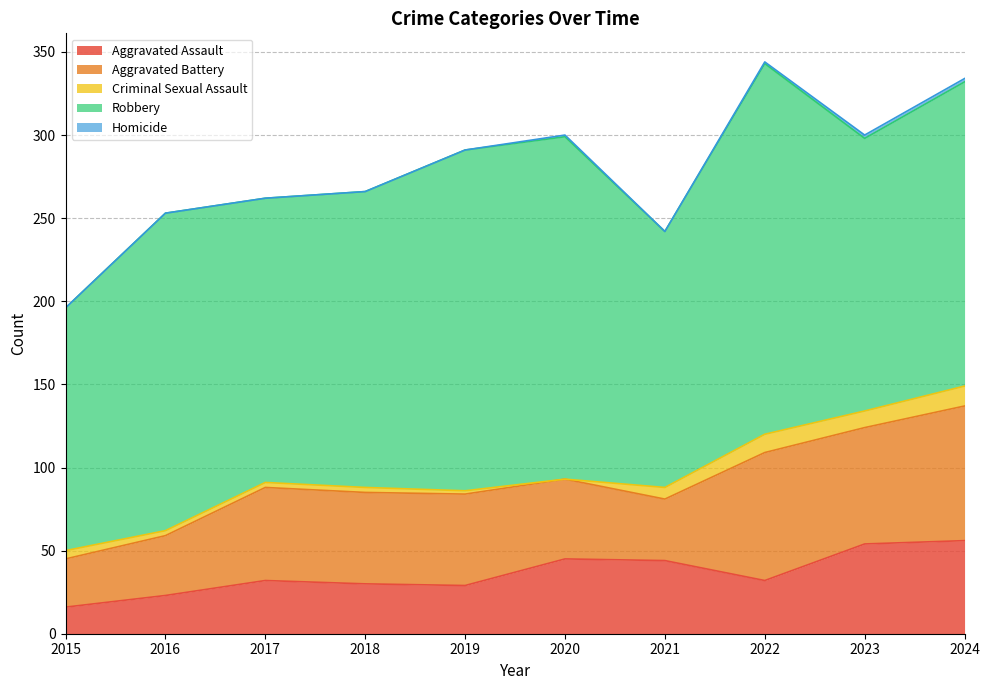

What is the difference between the Aggravated Battery values at 2016 and 2024?

45